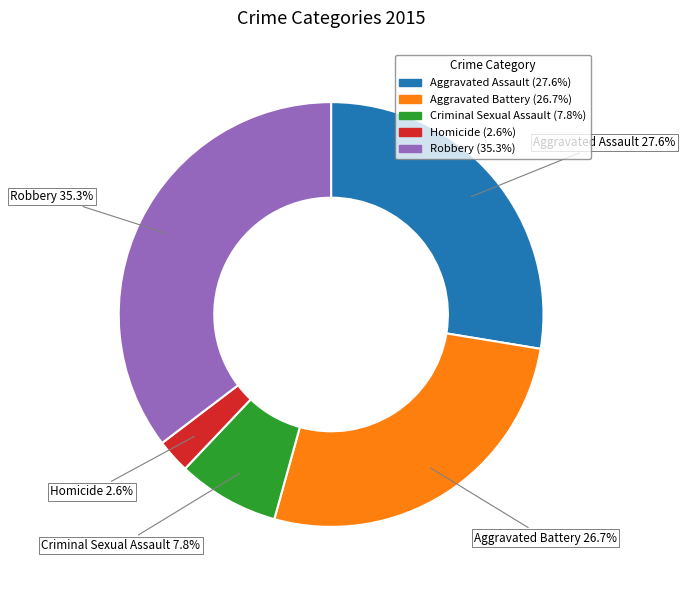

To the nearest percent, what percentage of the pie is Aggravated Battery?

27%